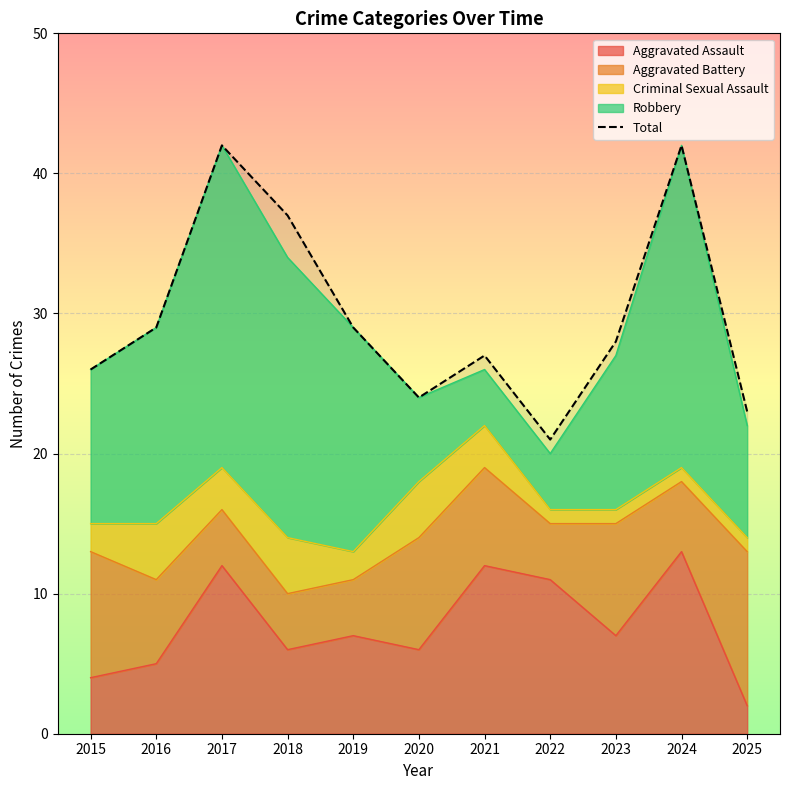

Does the chart display data point markers on the line(s)?

No